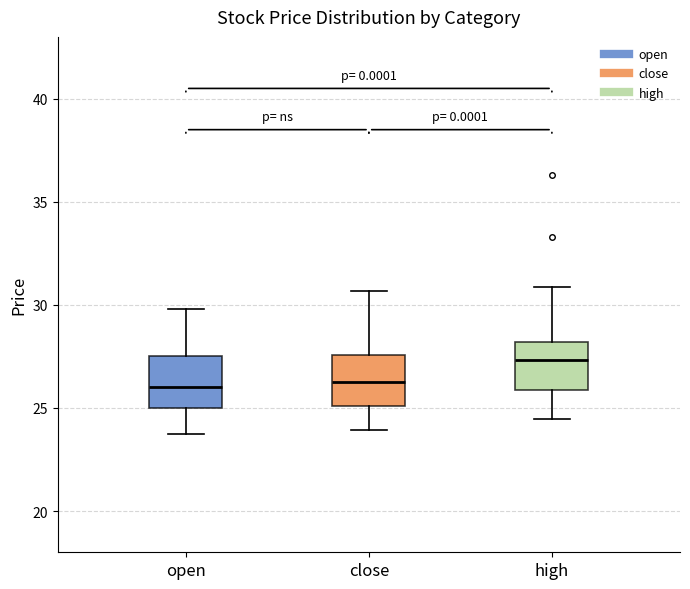

Reading left to right, transcribe this box plot: for each box, give where its median line is, the range the box spans, and where its two whiskers end, as read against the y-axis. The values are not printed on the chart, so give them approximately, as read against the axis.

open: median 26.0, box 25.0 to 27.5, whiskers 24.0 to 30.0
close: median 26.0, box 25.0 to 27.5, whiskers 24.0 to 30.5
high: median 27.5, box 26.0 to 28.0, whiskers 24.5 to 31.0